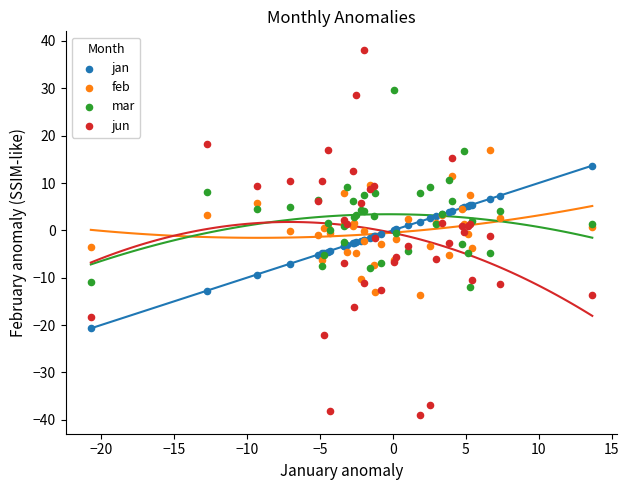

Which series reaches the maximum Y coordinate?

jun